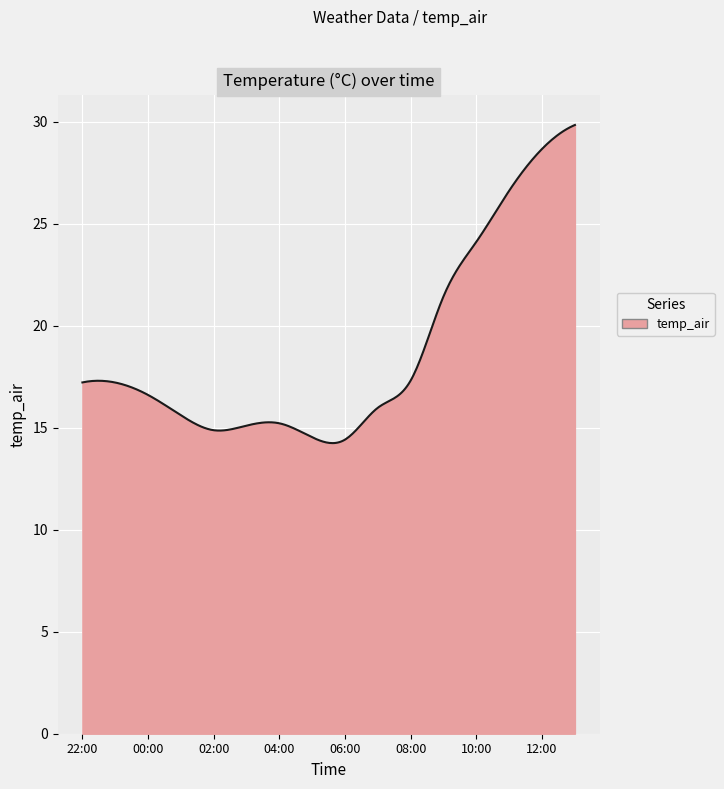

What is the smallest value displayed?

14.2